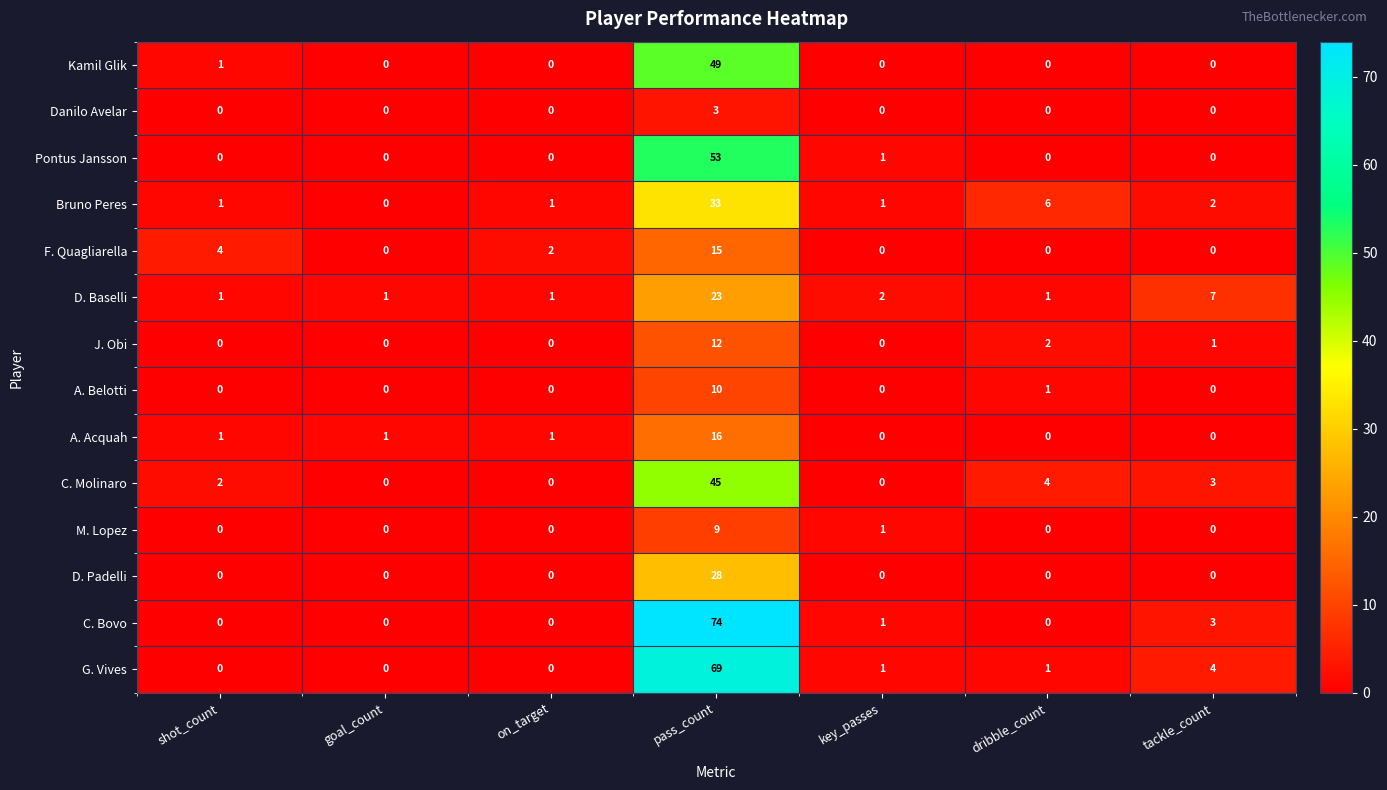

True or false: F. Quagliarella has a value of 2 at shot_count.

False